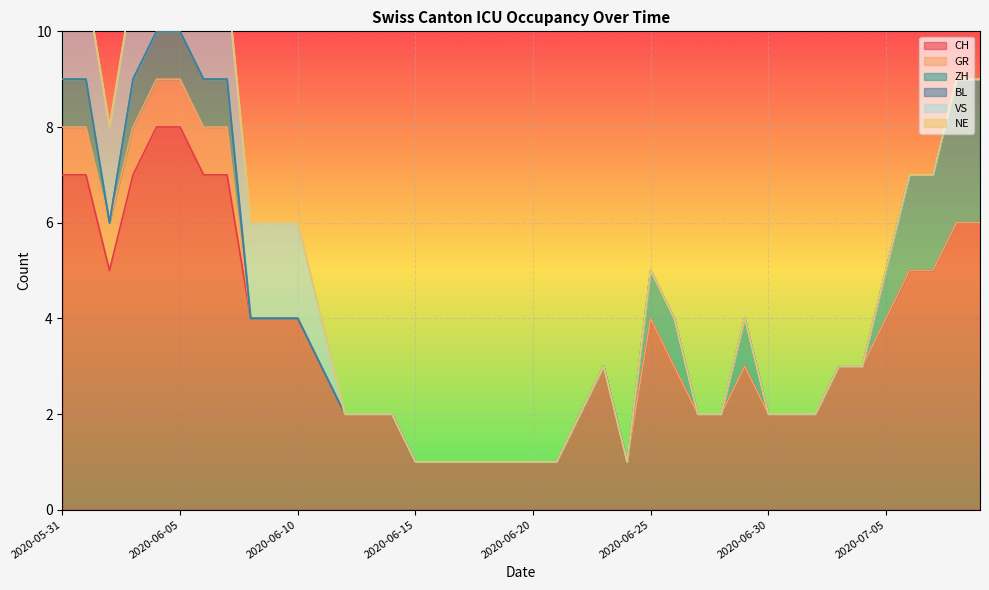

How many values in the CH series exceed 3?

17